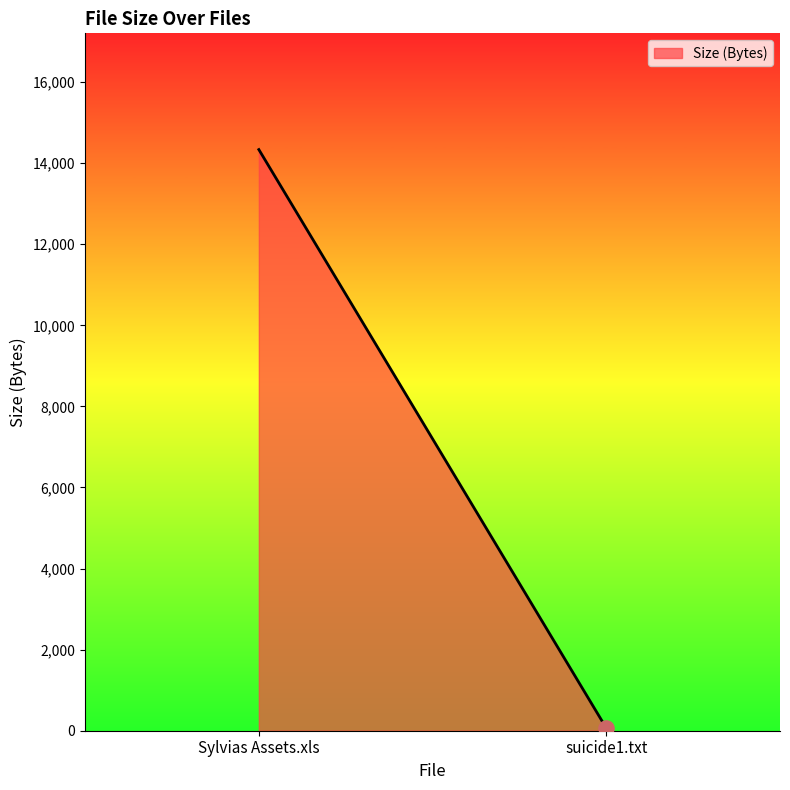

Which has a higher value, suicide1.txt or Sylvias Assets.xls?

Sylvias Assets.xls